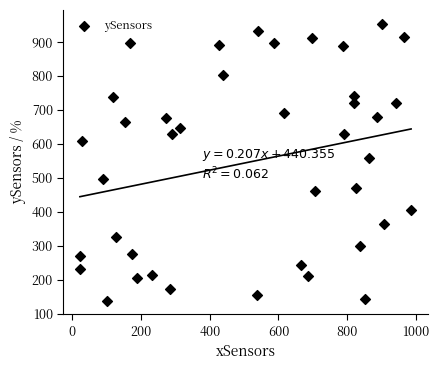

What Y value in the scatter plot is closest to 546?

557.9